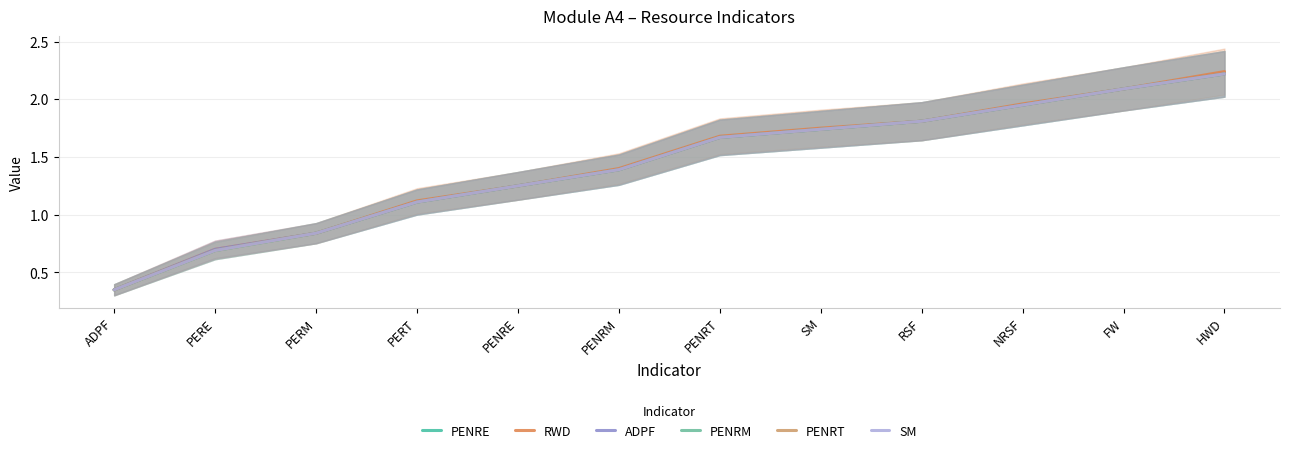

What is the maximum value shown in the chart?

2.2